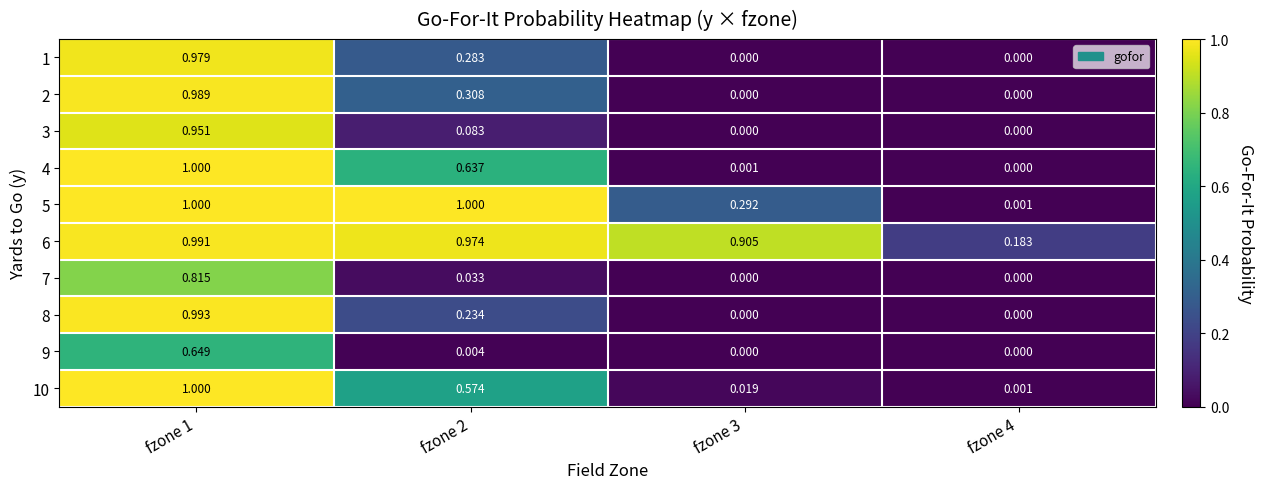

Is the value of 3 at fzone 1 greater than the value of 8 at fzone 1?

No